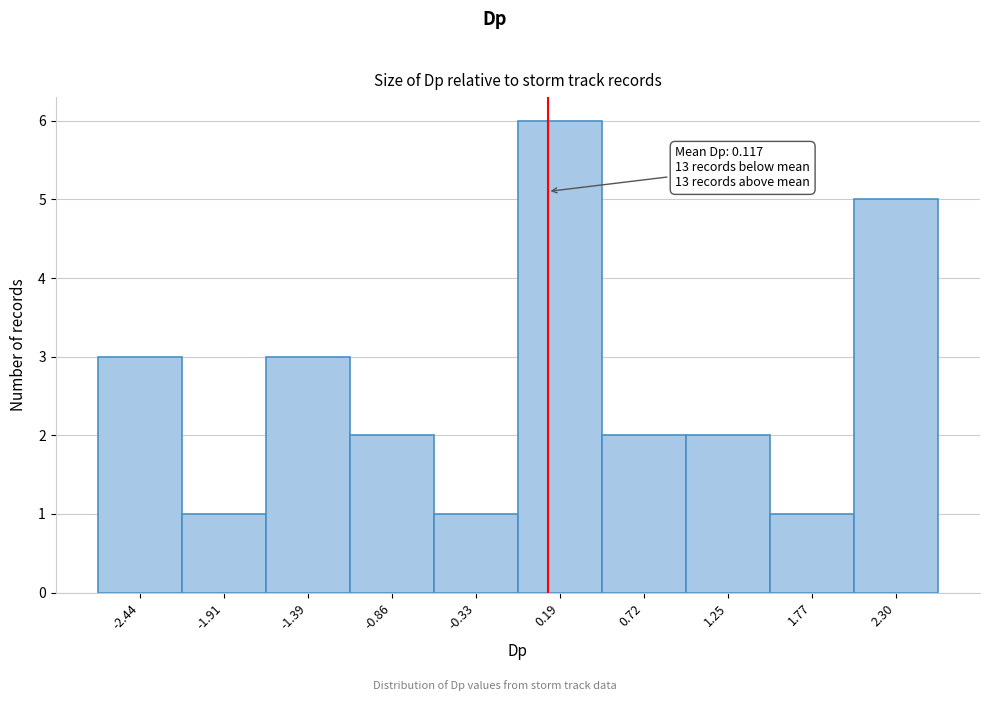

Which range on the x-axis has the tallest bar?

-0.1 to 0.5